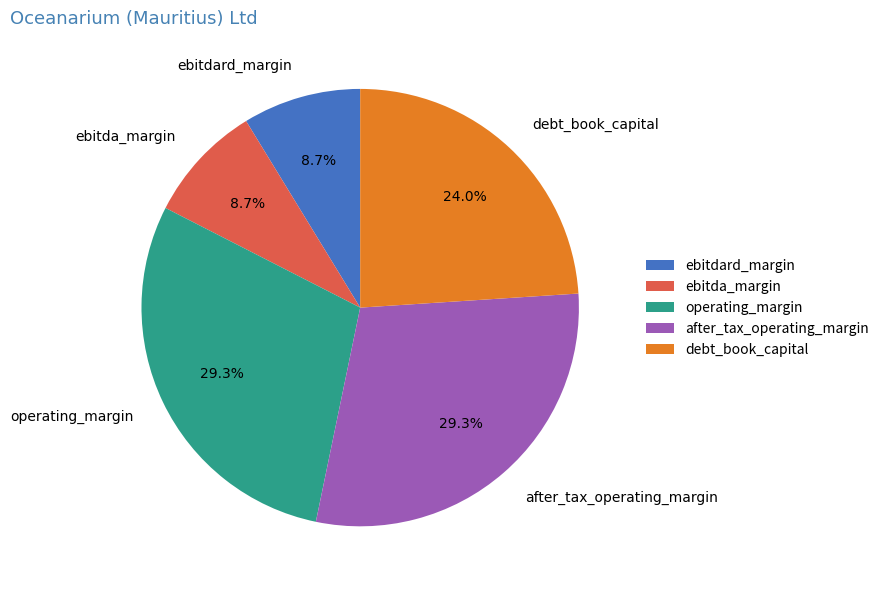

Is after_tax_operating_margin the majority of the pie?

No